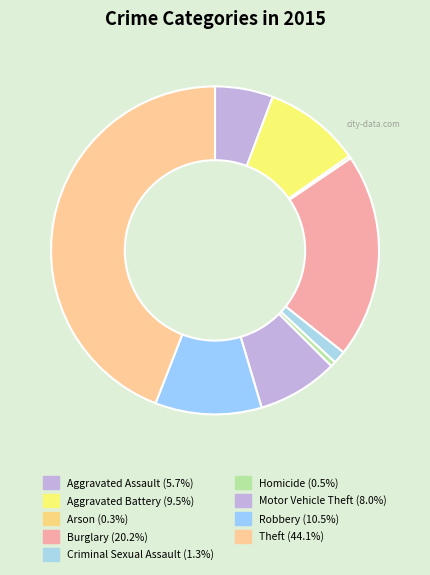

Do Arson and Aggravated Assault together represent more than half of the pie?

No